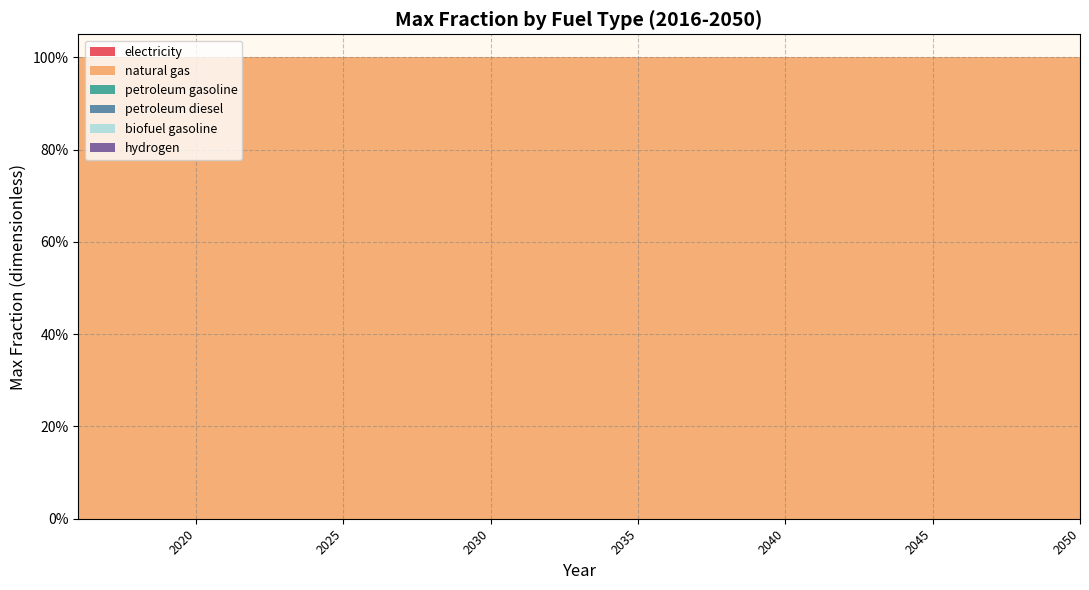

Reading left to right, what are all the values shown in this chart?

electricity: 0	0	0	0	0	0	0	0	0	0	0	0	0	0	0	0	0	0	0	0	0	0	0	0	0	0	0	0	0	0	0	0	0	0	0
natural gas: 1	1	1	1	1	1	1	1	1	1	1	1	1	1	1	1	1	1	1	1	1	1	1	1	1	1	1	1	1	1	1	1	1	1	1
petroleum gasoline: 0	0	0	0	0	0	0	0	0	0	0	0	0	0	0	0	0	0	0	0	0	0	0	0	0	0	0	0	0	0	0	0	0	0	0
petroleum diesel: 0	0	0	0	0	0	0	0	0	0	0	0	0	0	0	0	0	0	0	0	0	0	0	0	0	0	0	0	0	0	0	0	0	0	0
biofuel gasoline: 0	0	0	0	0	0	0	0	0	0	0	0	0	0	0	0	0	0	0	0	0	0	0	0	0	0	0	0	0	0	0	0	0	0	0
hydrogen: 0	0	0	0	0	0	0	0	0	0	0	0	0	0	0	0	0	0	0	0	0	0	0	0	0	0	0	0	0	0	0	0	0	0	0